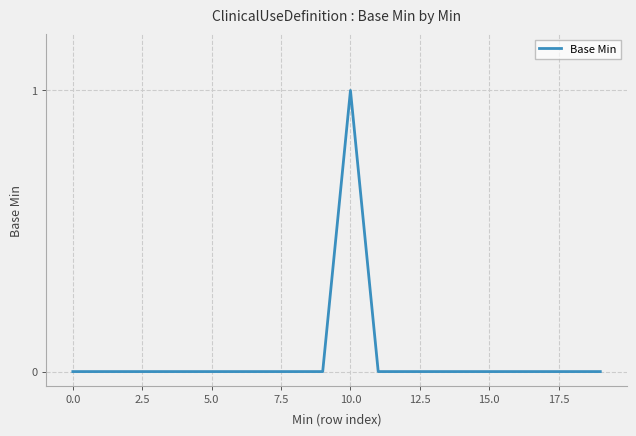

What is the difference between the maximum and second lowest values?

1